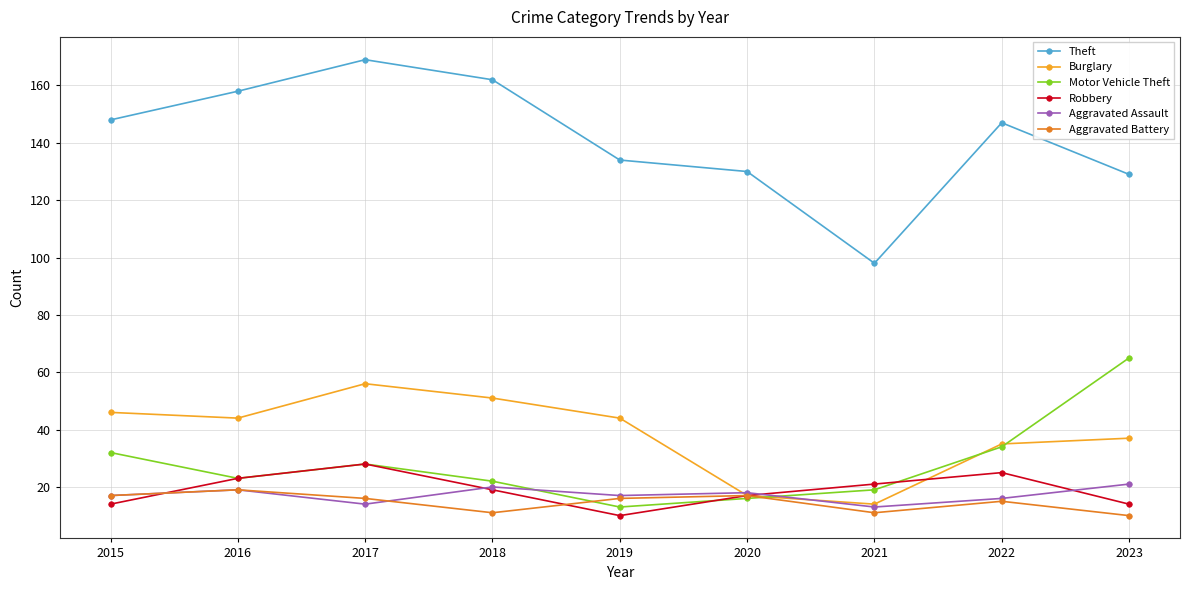

What is the maximum value for Motor Vehicle Theft?

65